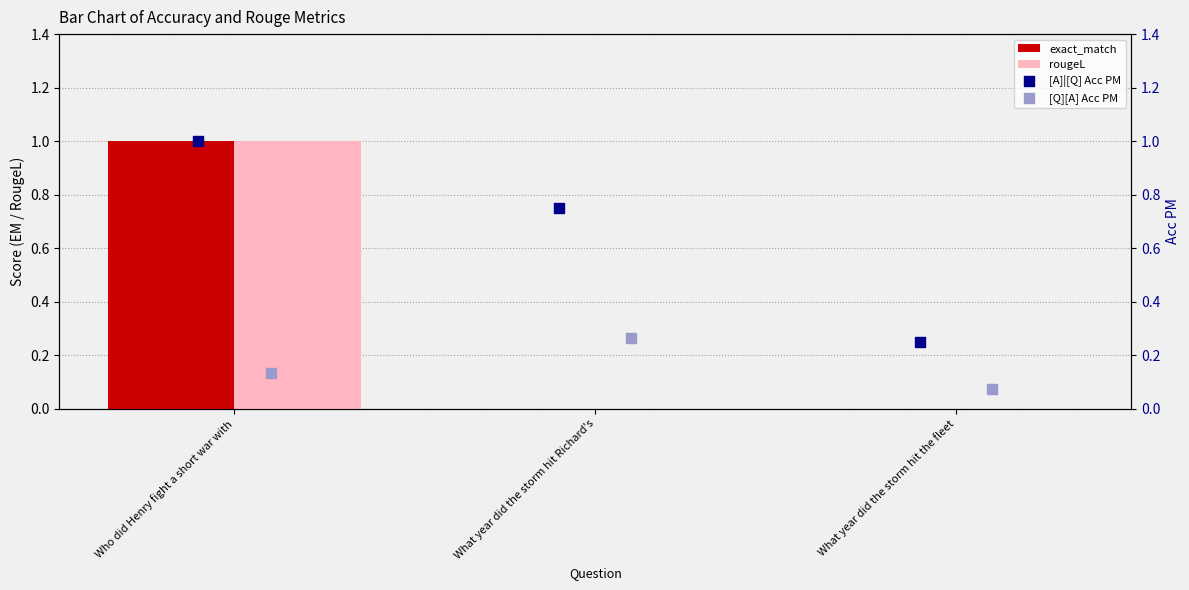

What are all the series names shown in the legend?

exact_match, rougeL, [A]|[Q] Acc PM, [Q][A] Acc PM